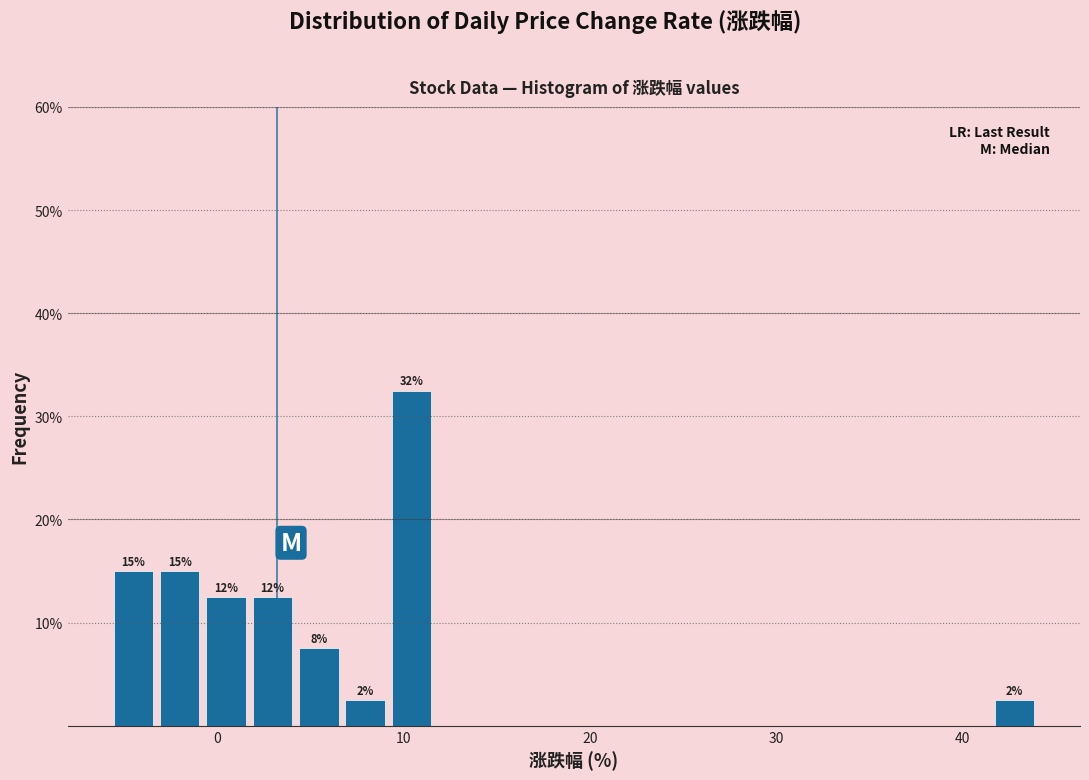

Around what value on the x-axis is the tallest bar? Give the approximate position of its centre, as read against the axis.

10